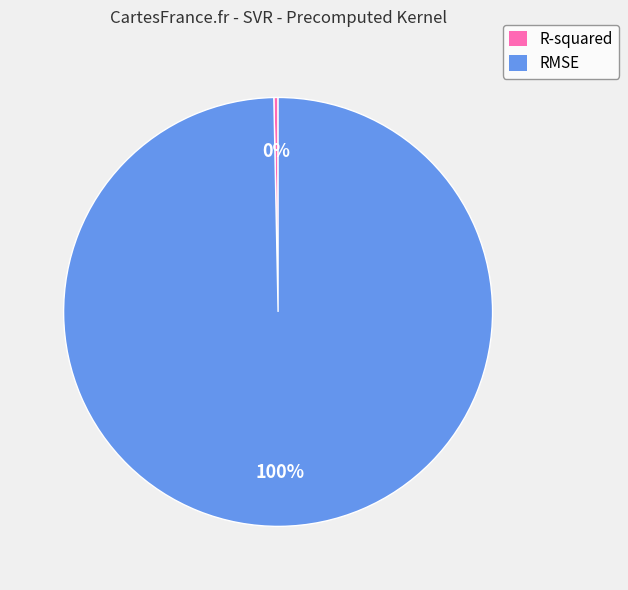

To the nearest percent, what is the average slice percentage?

50%